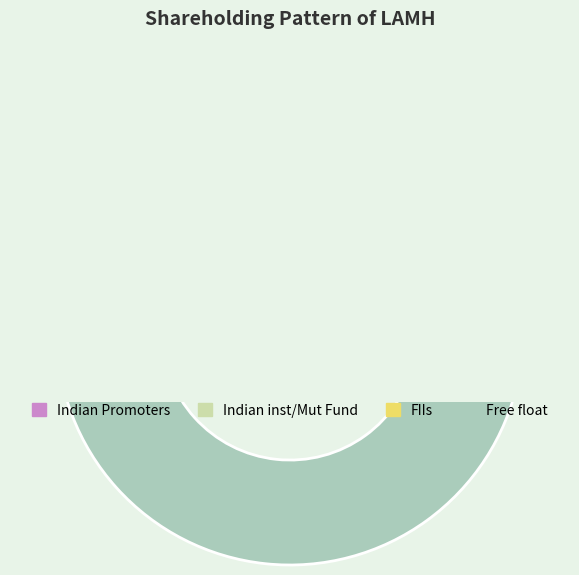

How many slices are in this pie chart?

4